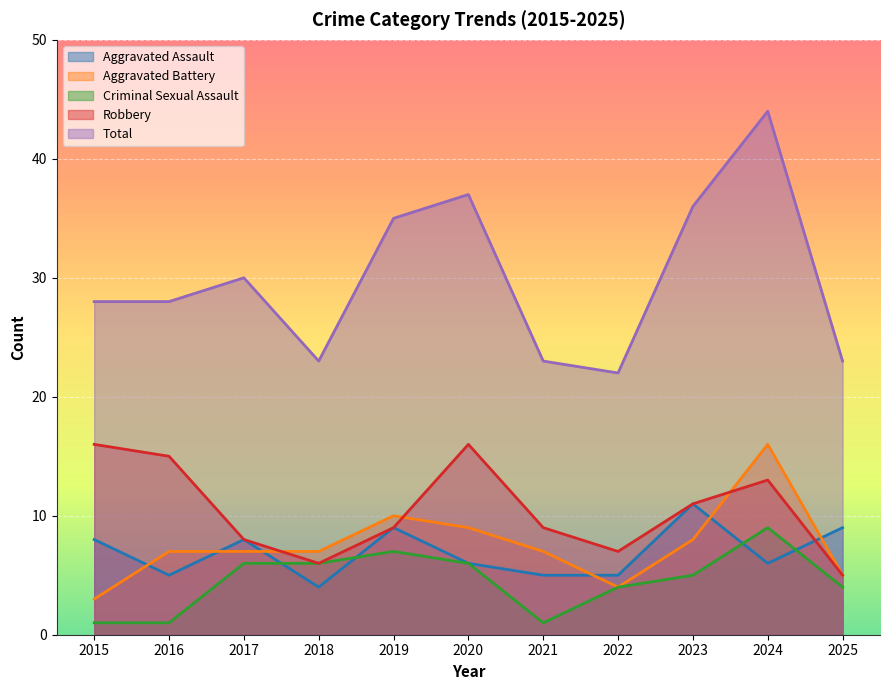

List the series in order of their peak value, lowest first.

Criminal Sexual Assault, Aggravated Assault, Aggravated Battery, Robbery, Total